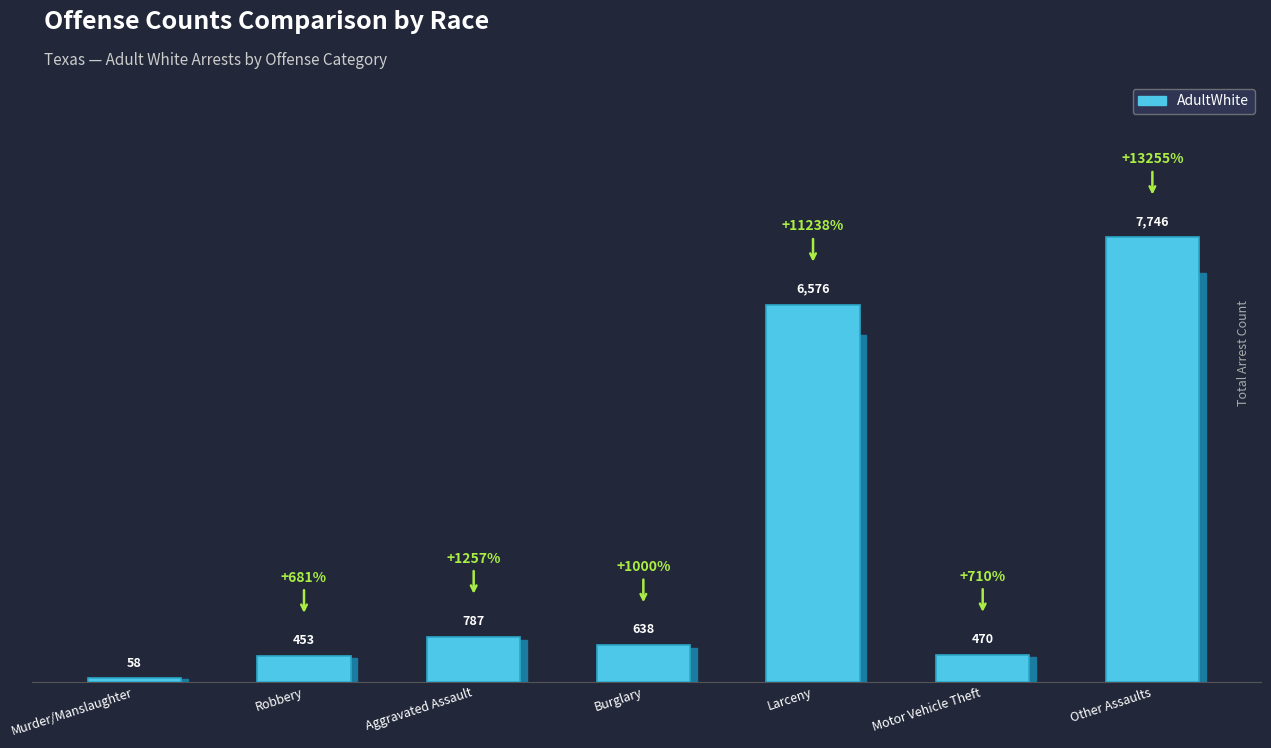

List the labels in order of value, largest first.

Other Assaults, Larceny, Aggravated Assault, Burglary, Motor Vehicle Theft, Robbery, Murder/Manslaughter